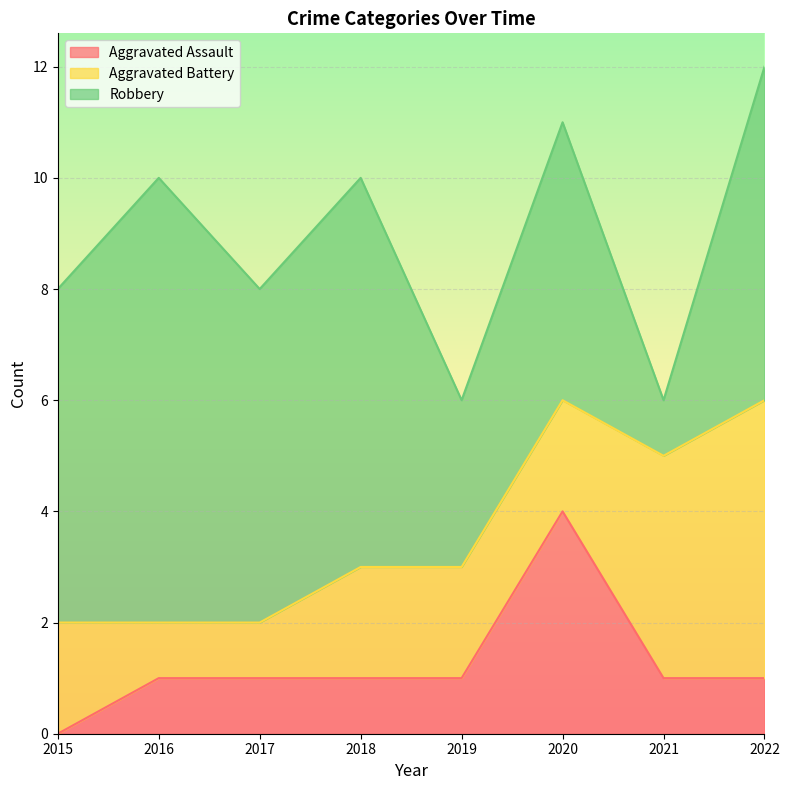

Which series has the largest range (max minus min)?

Robbery